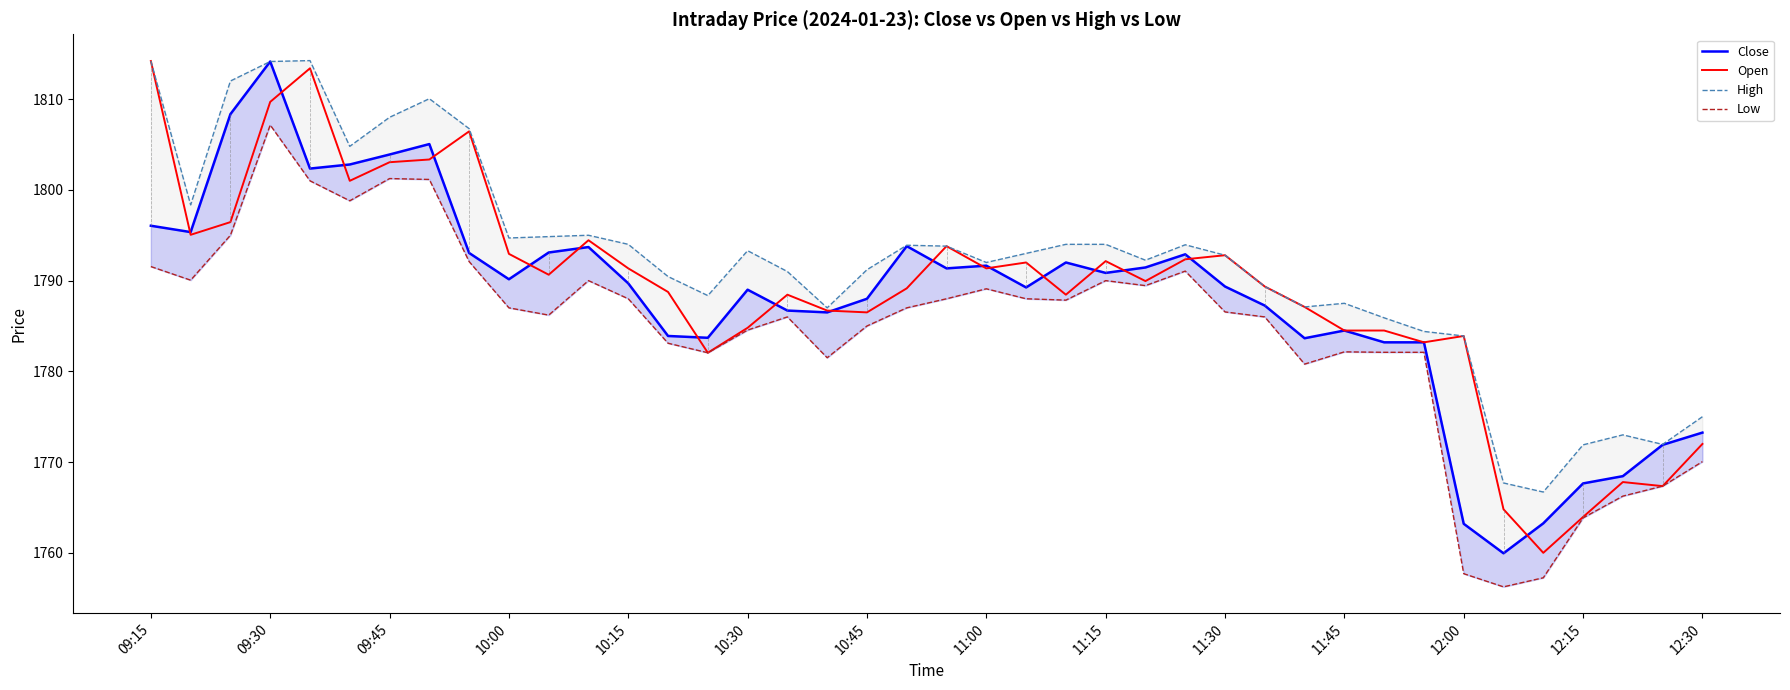

True or false: Open has a value of 1803.0 at 09:45.

True